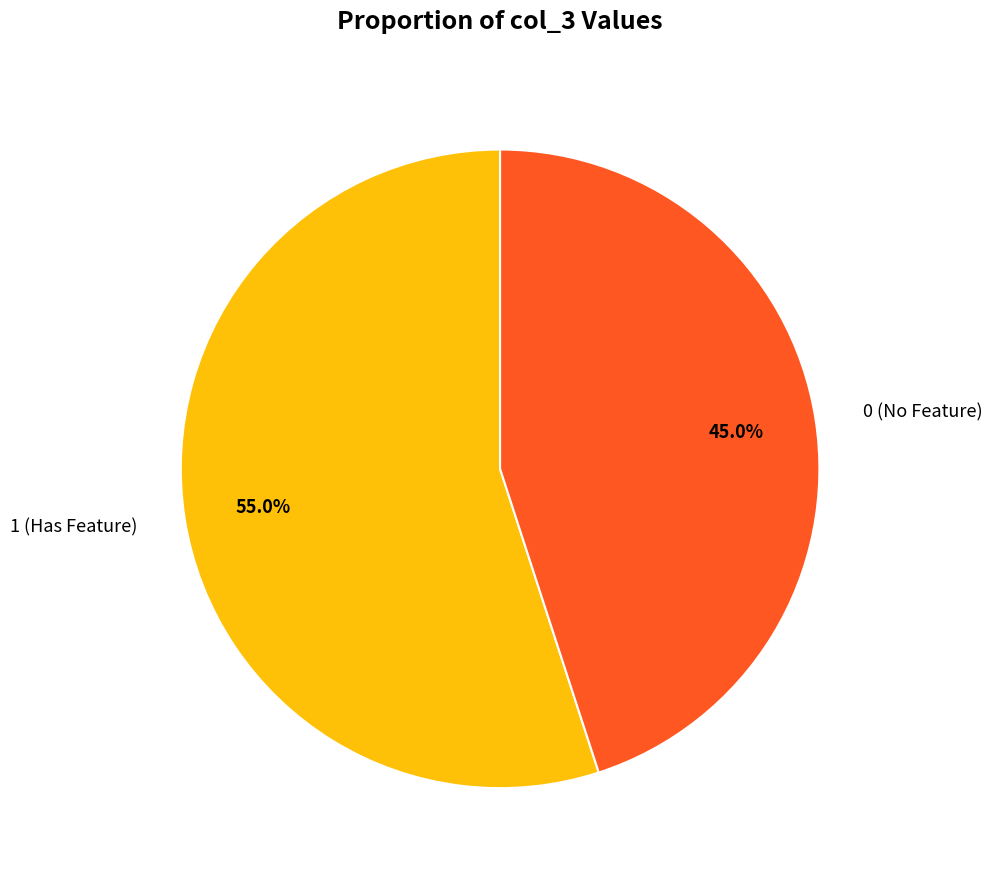

Count the number of slices in the pie.

2